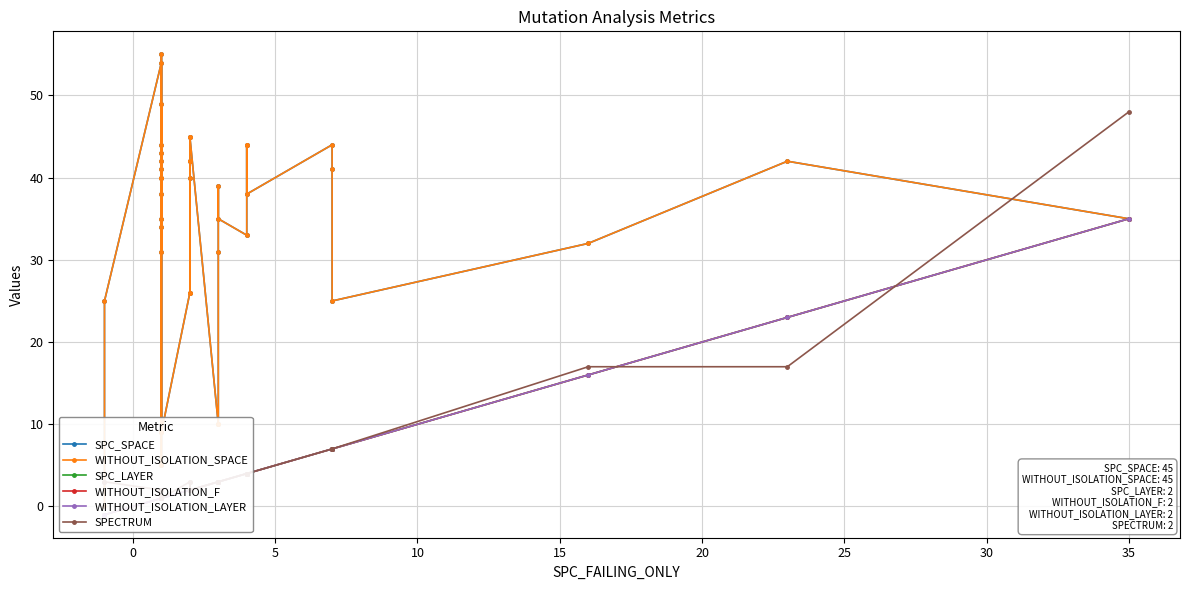

What is the average value of the WITHOUT_ISOLATION_SPACE series?

34